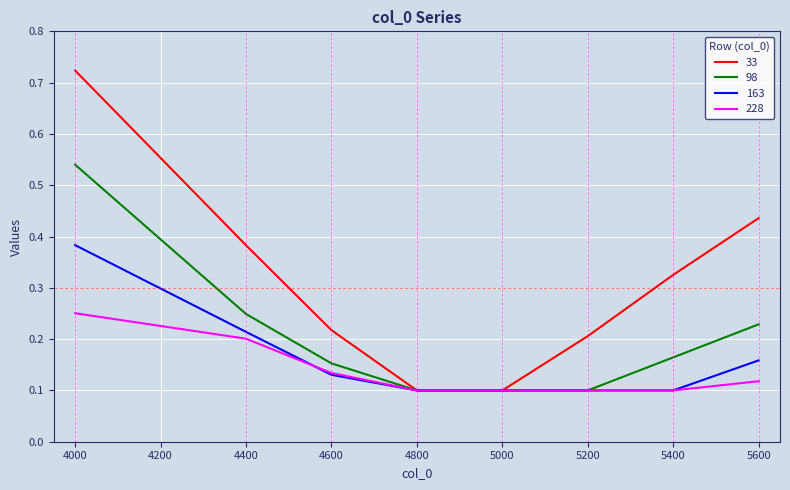

Rank the series by their maximum value, from lowest to highest.

228, 163, 98, 33